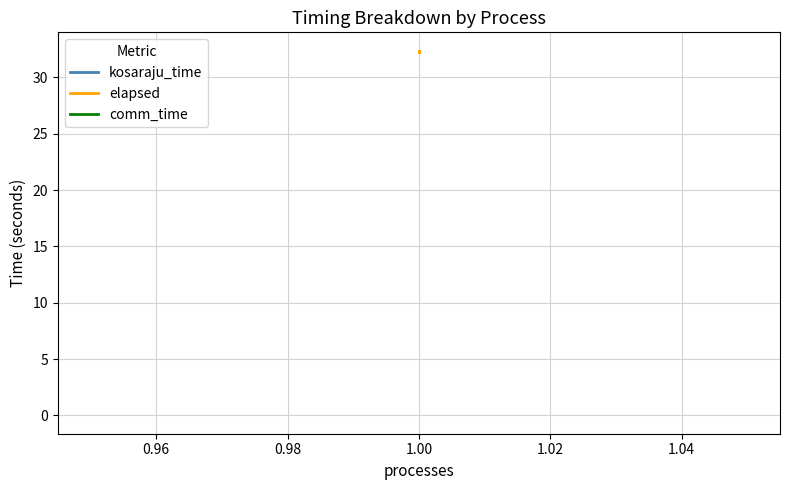

At which category does elapsed reach its first local valley?

1.00